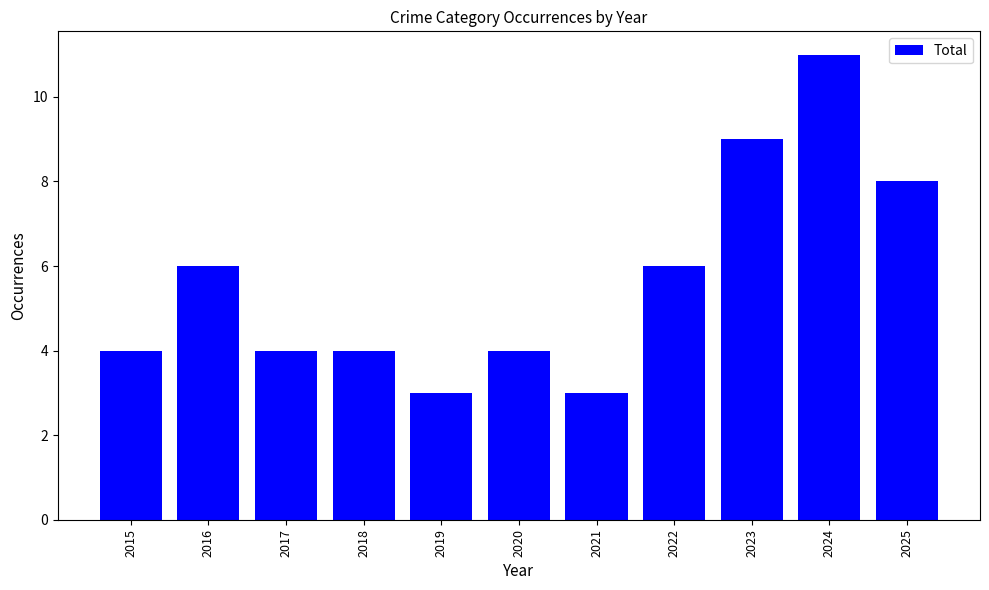

The value at 2018 is 4. True or false?

True